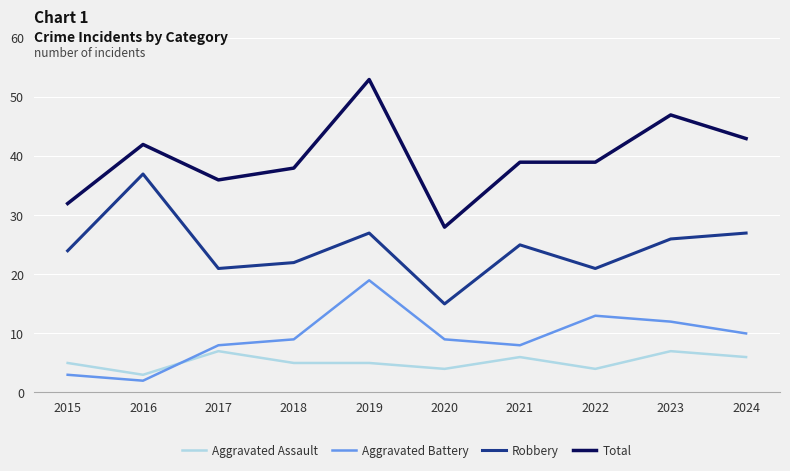

Which series has the widest spread of values?

Total